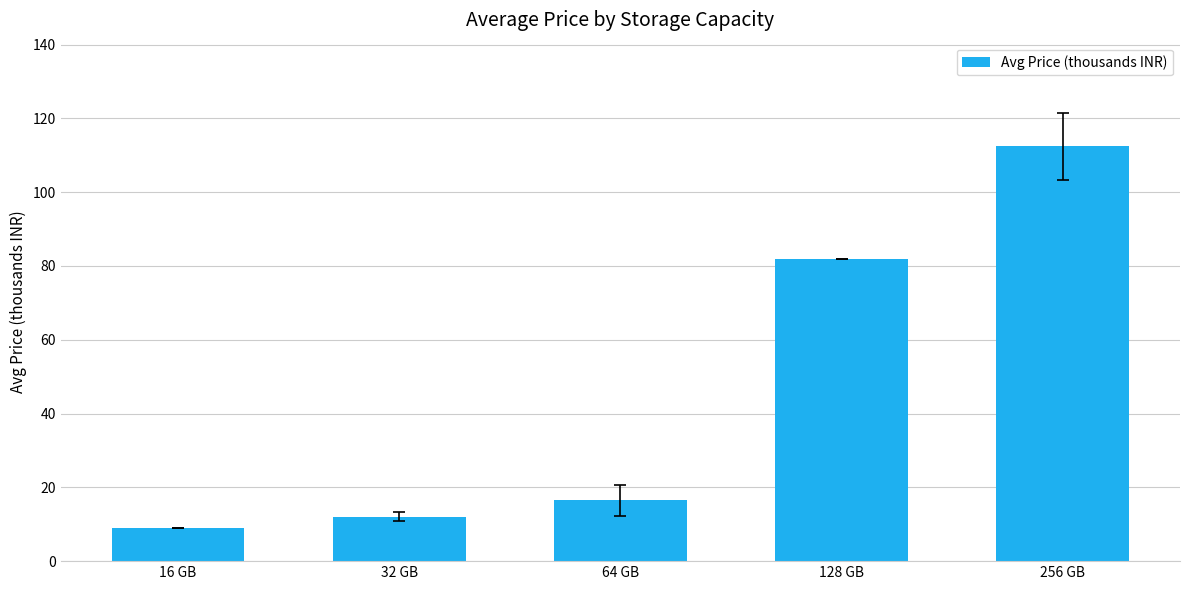

Approximately how many times larger is the value at 16 GB compared to 64 GB?

0.5